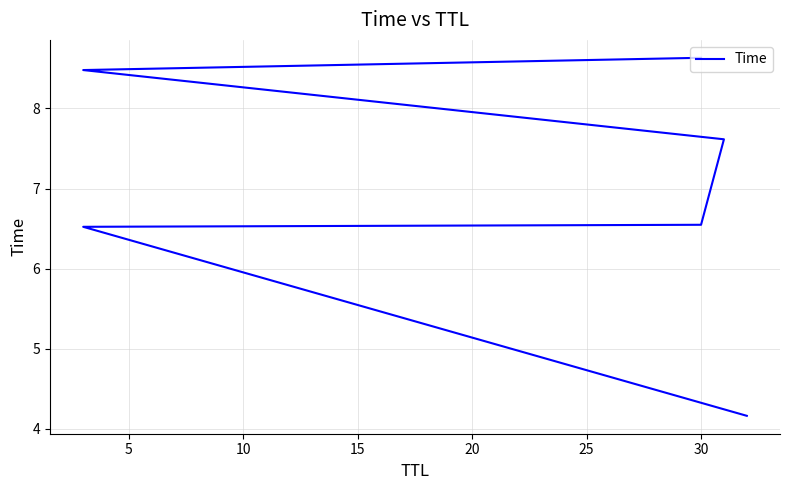

What is the sum of all values?

42.0